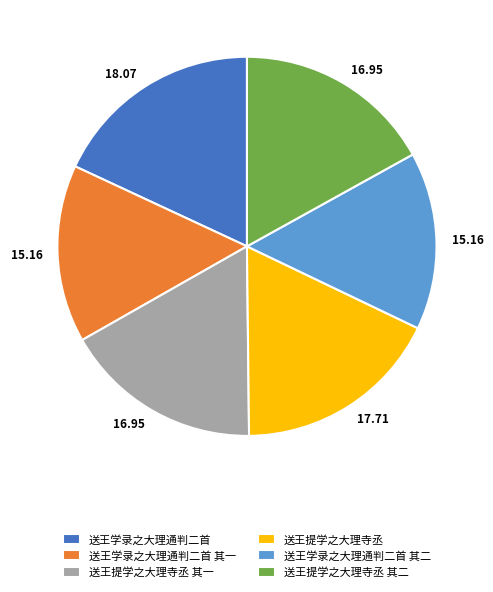

What is the ratio of the value at 送王学录之大理通判二首 其二 to the value at 送王学录之大理通判二首?

0.8